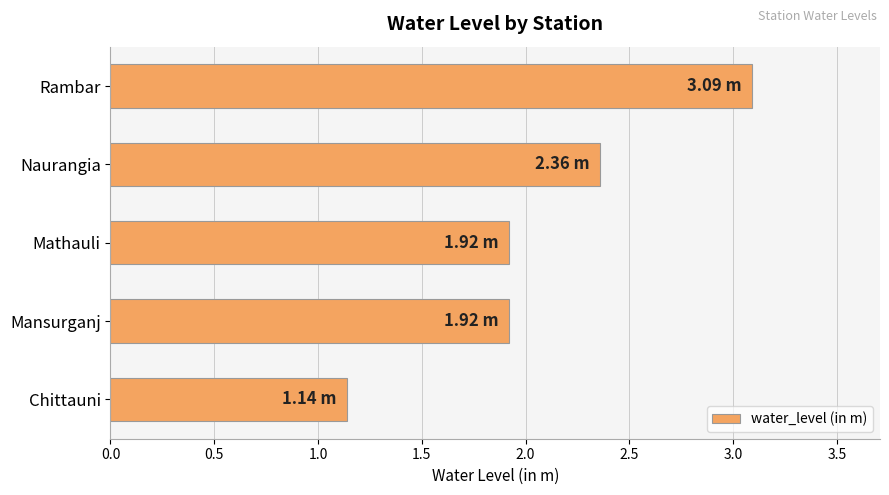

What is the change in value from Mansurganj to Naurangia?

+0.4